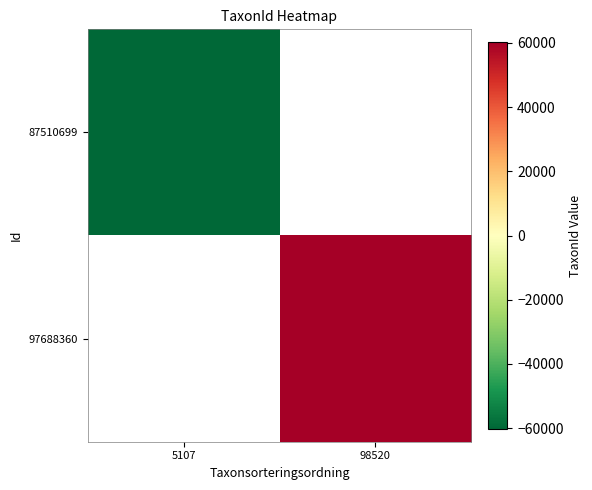

The 97688360 series shows 84694.8 at 98520. True or false?

False